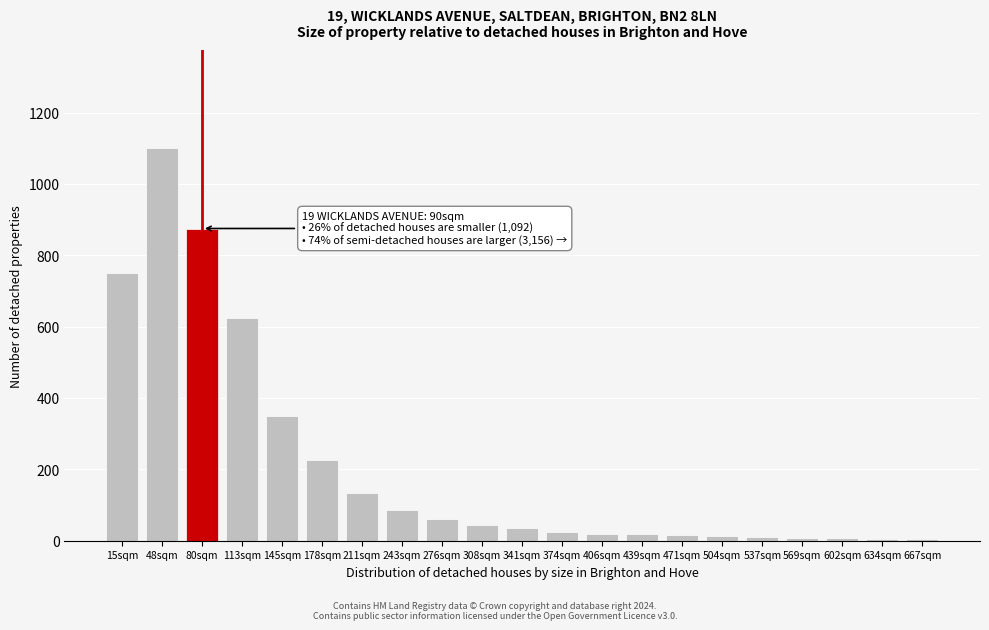

Where is the data nearest to the value 552?

113sqm